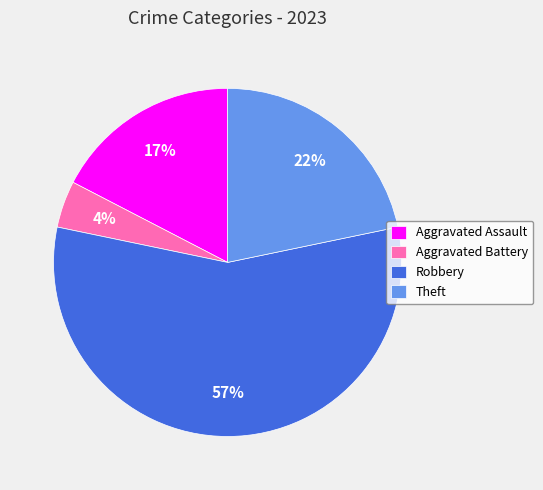

Do Robbery and Aggravated Assault together represent more than half of the pie?

Yes